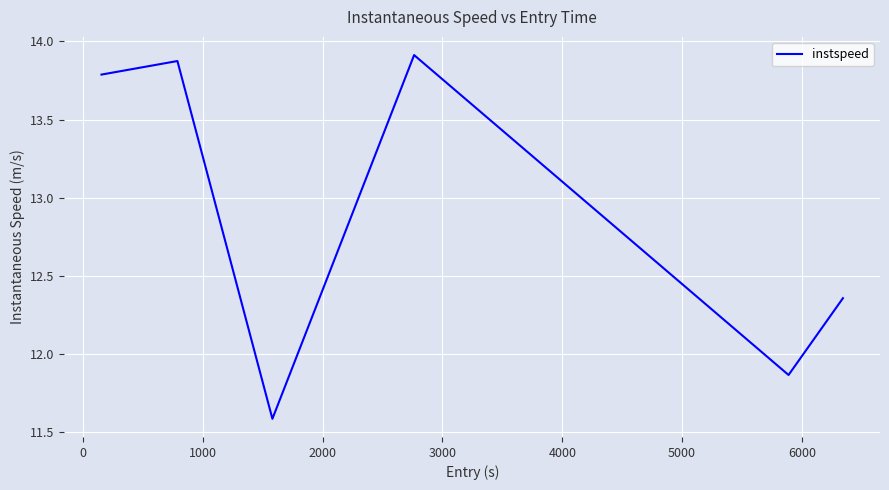

Count the values in the range 11 to 13.

3